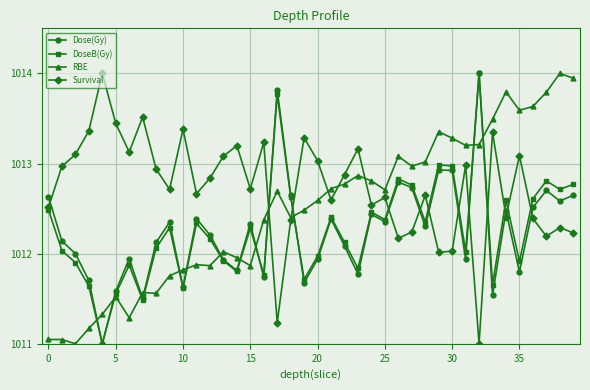

Which series has the largest total across all categories?

Survival